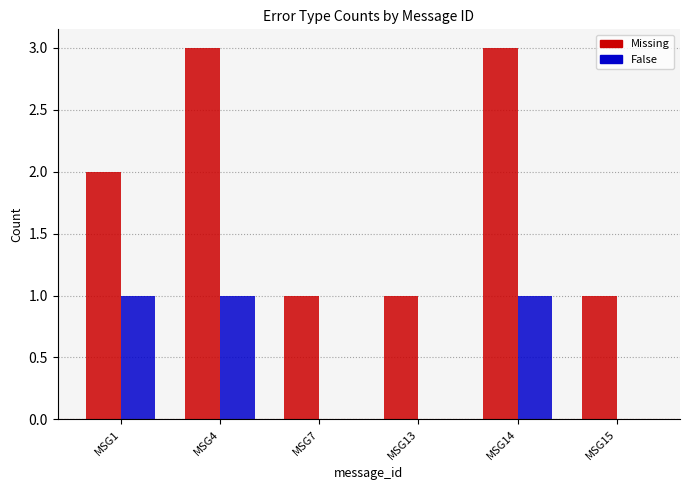

The Missing series shows 3 at MSG14. True or false?

True